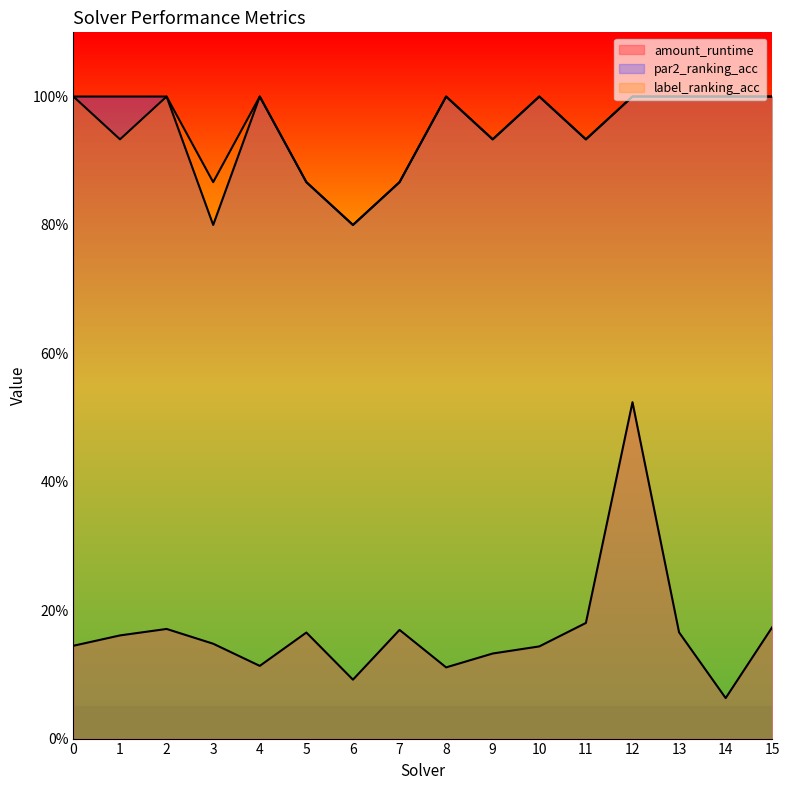

True or false: label_ranking_acc and par2_ranking_acc intersect in this chart.

False